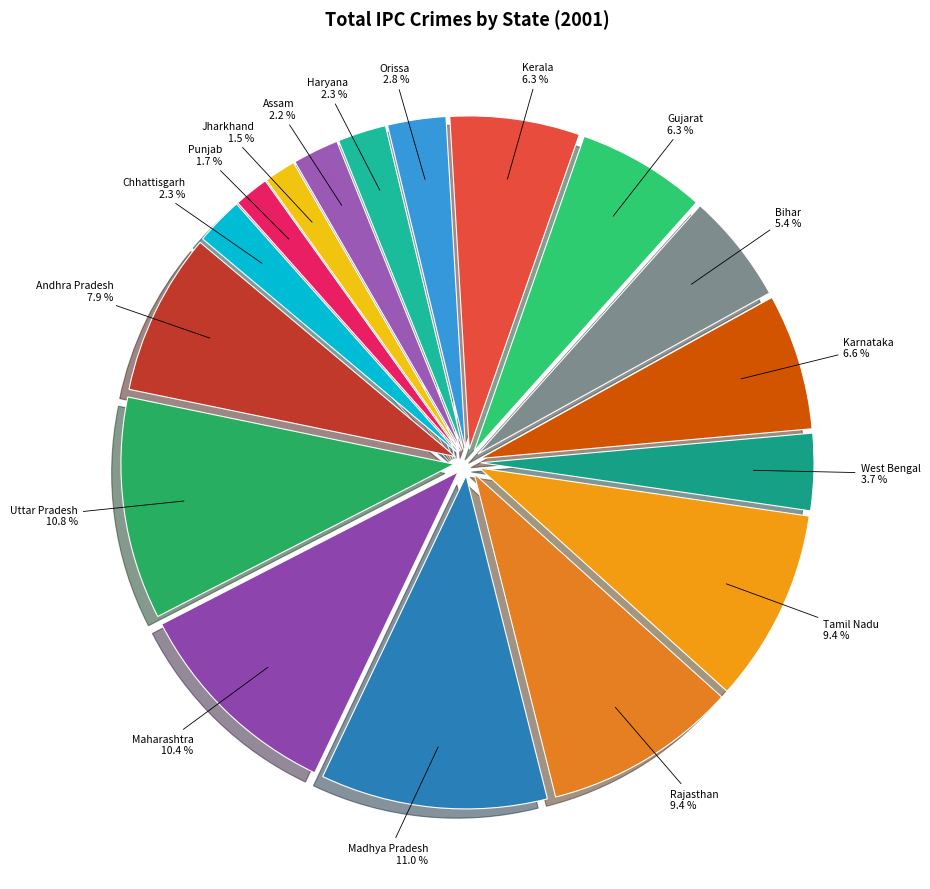

Is Karnataka the majority of the pie?

No